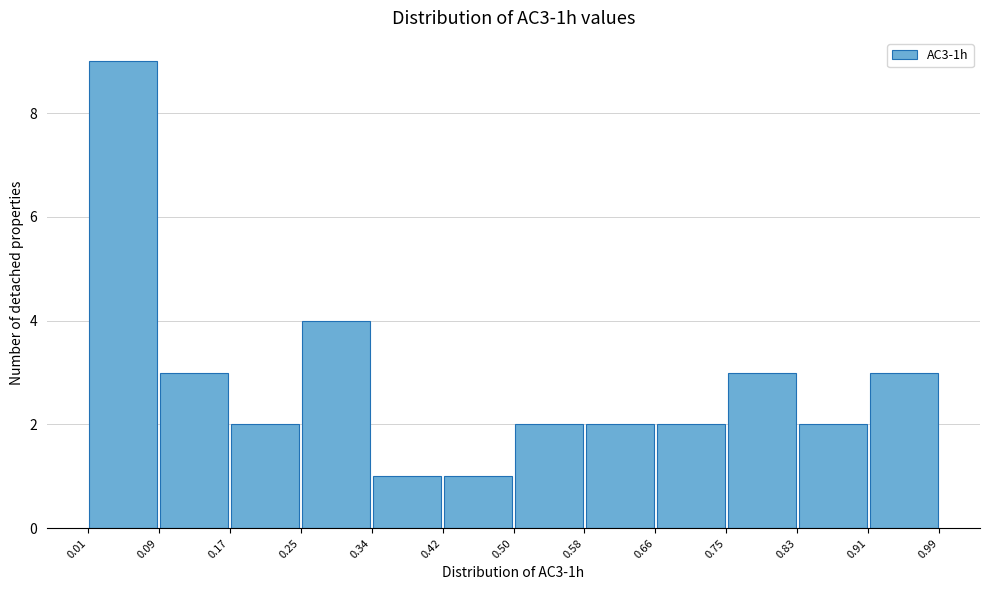

Reading left to right, list every bar in this chart as the range it spans on the x-axis followed by its height. The values are not printed on the chart, so give them approximately, as read against the axis.

0.01 to 0.09: 9
0.09 to 0.17: 3
0.17 to 0.25: 2
0.25 to 0.34: 4
0.34 to 0.42: 1
0.42 to 0.50: 1
0.50 to 0.58: 2
0.58 to 0.66: 2
0.66 to 0.75: 2
0.75 to 0.83: 3
0.83 to 0.91: 2
0.91 to 0.99: 3